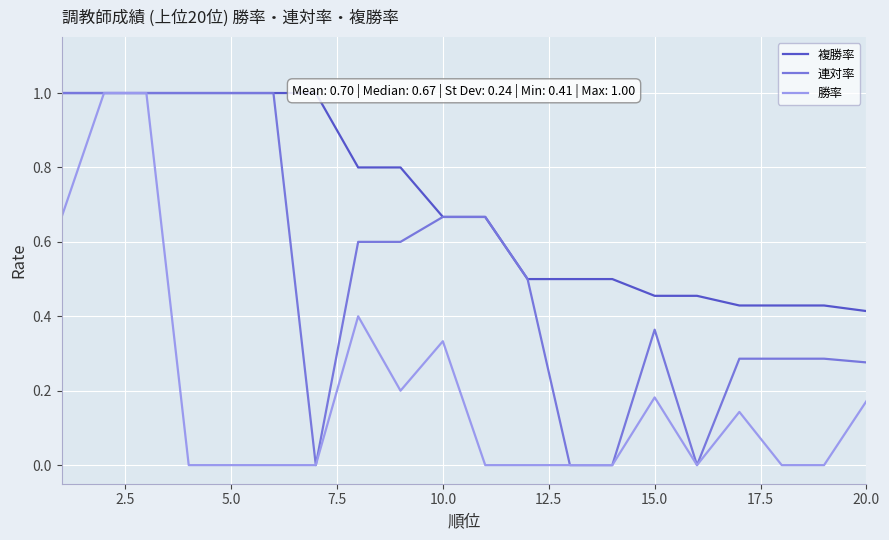

Between 9 and 5.0, which is larger?

5.0